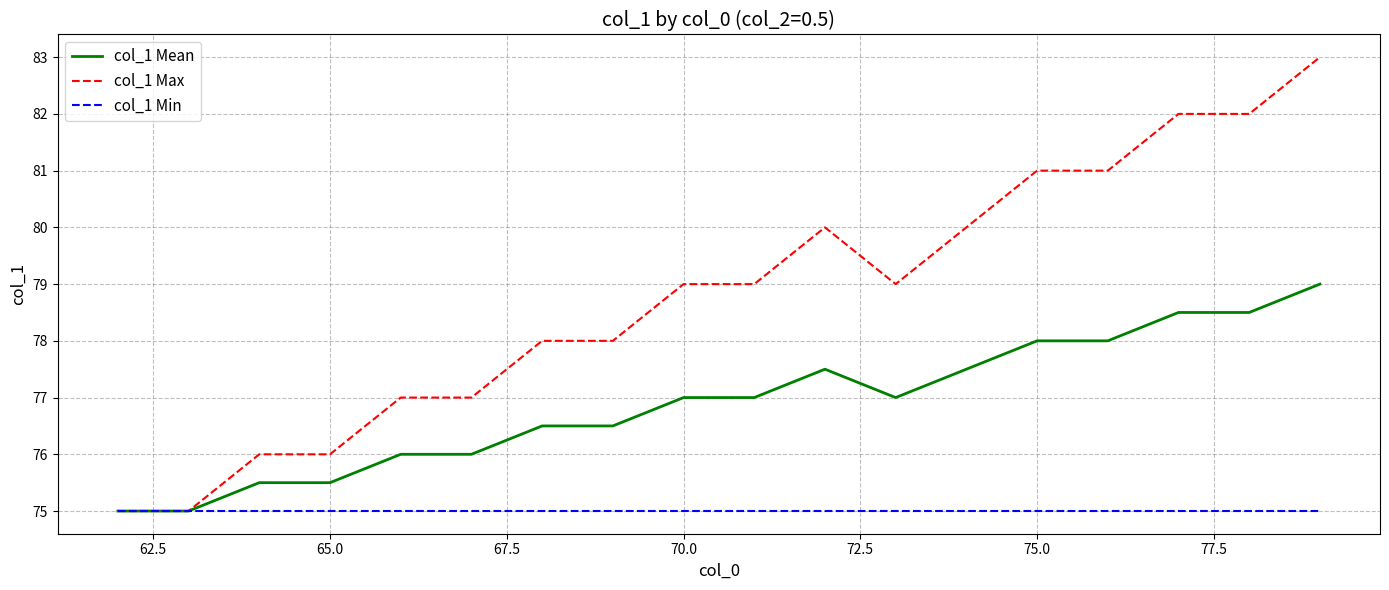

Which series has the widest spread of values?

col_1 Max